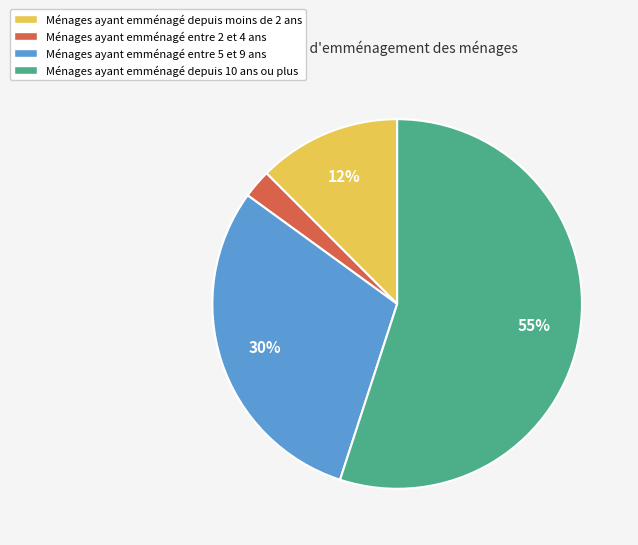

Is there a majority slice in this chart?

Yes